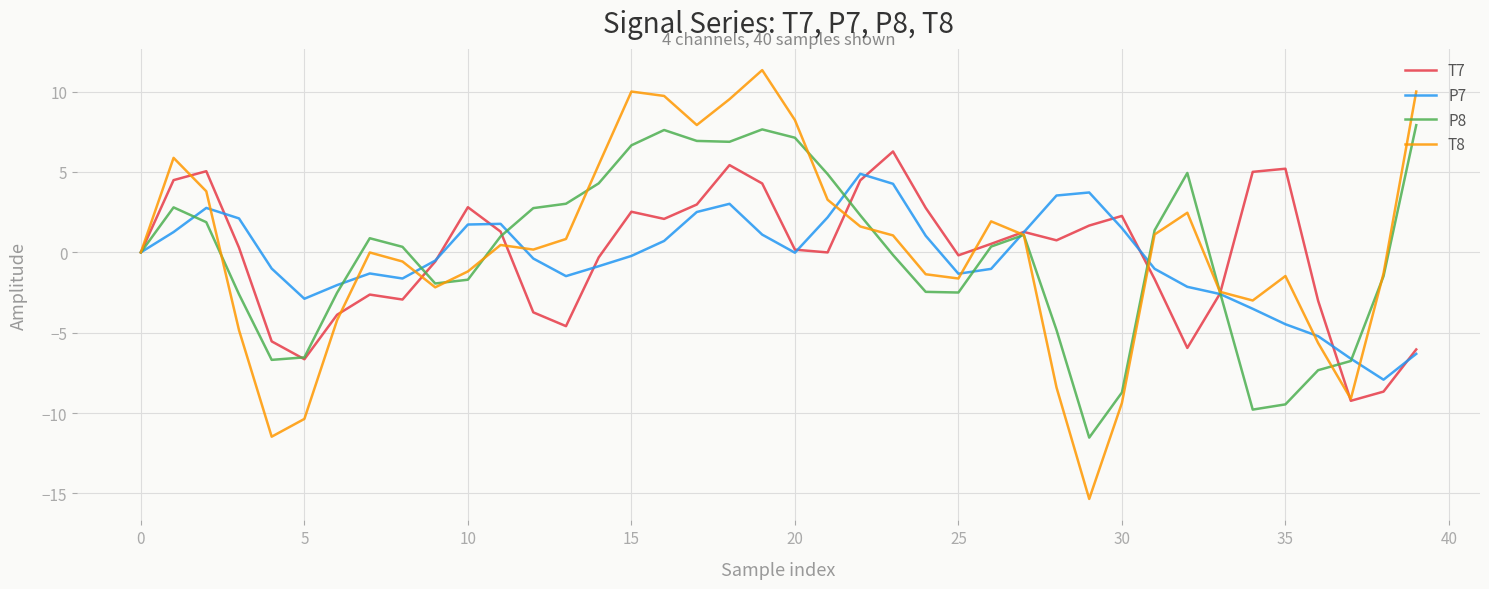

How many lines are shown in the chart?

4